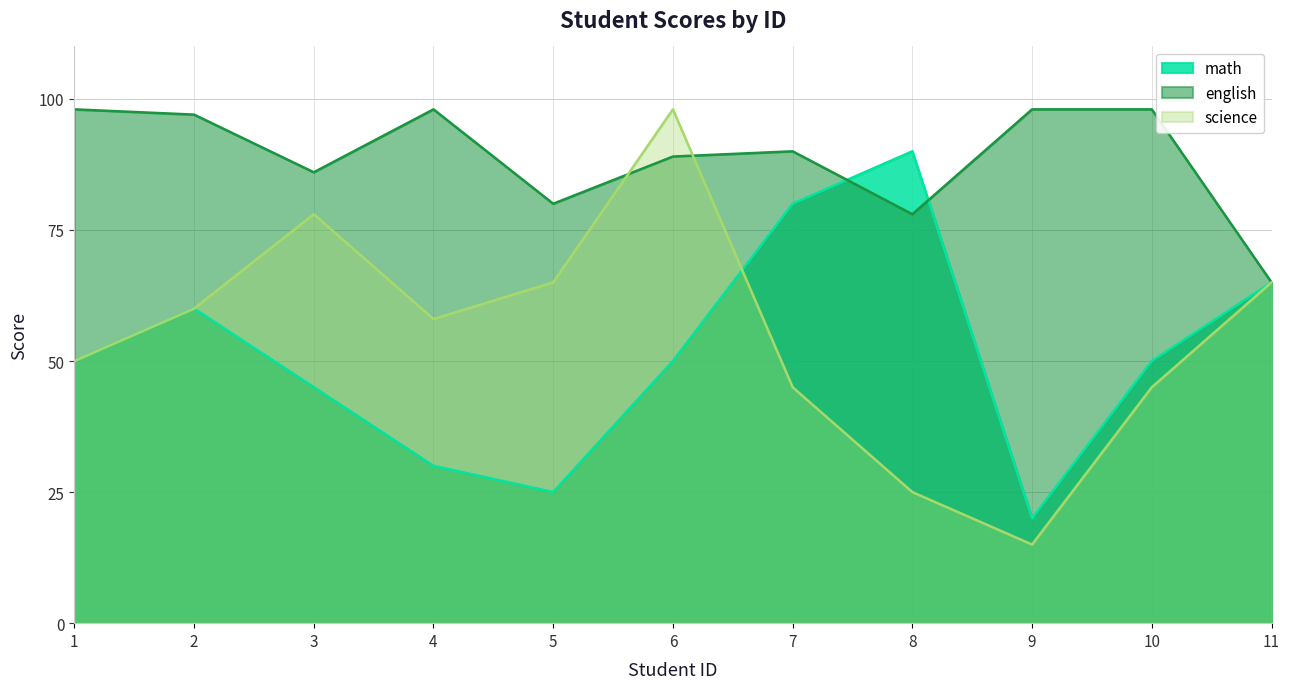

Between which two adjacent categories do english and science first intersect?

5 and 6